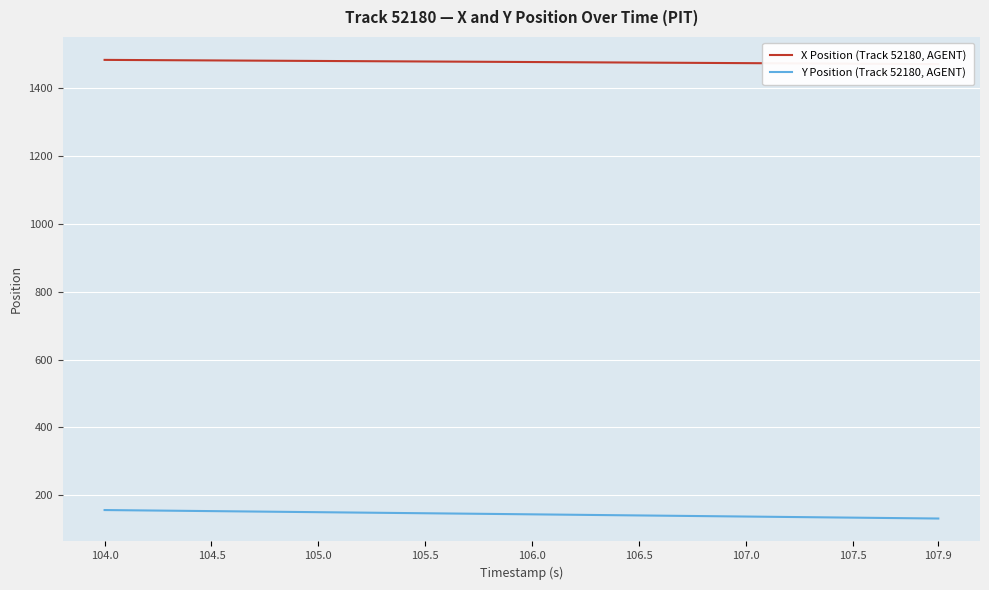

How many data points in X Position (Track 52180, AGENT) are above 1476?

21